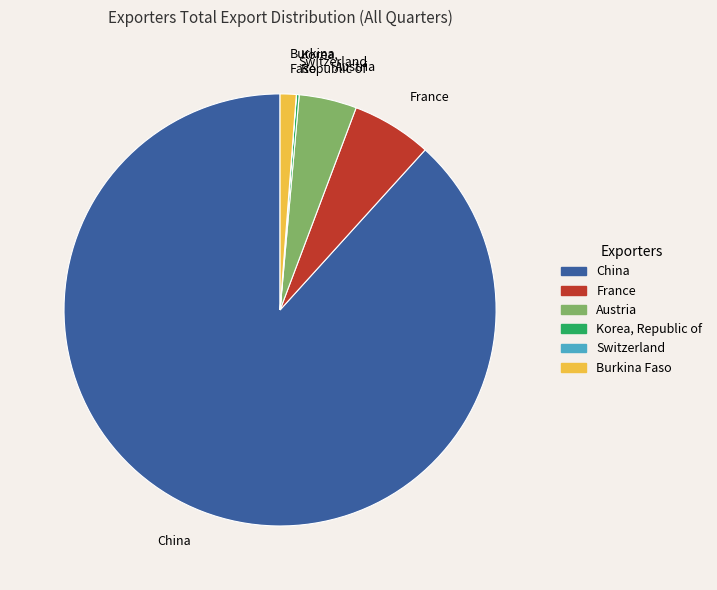

Combined, do Austria and Burkina Faso account for over 50%?

No